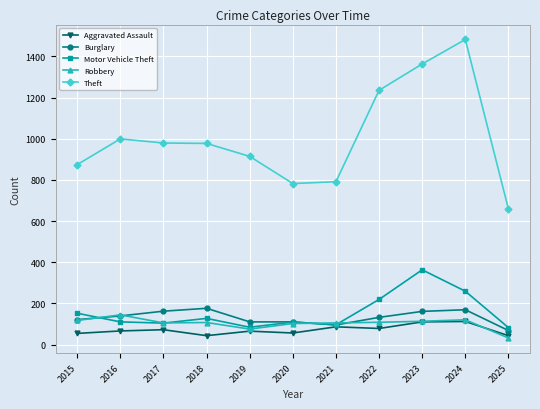

True or false: Theft has a value of 1482 at 2024.

True